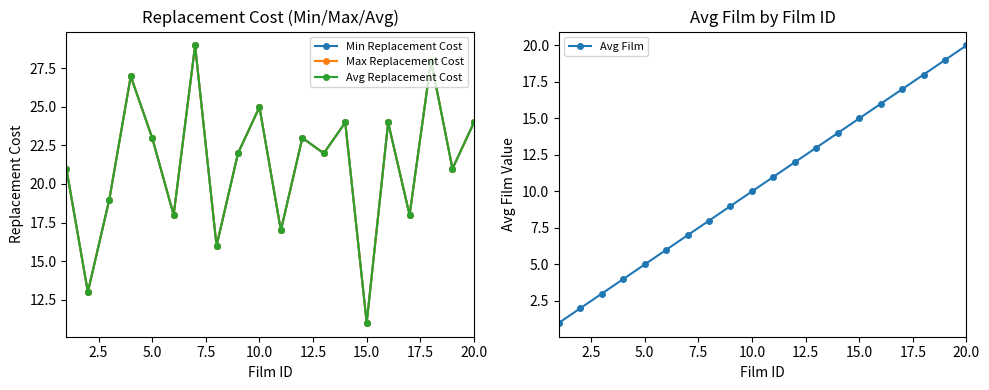

How many interior local valleys does the Avg Replacement Cost series have?

8